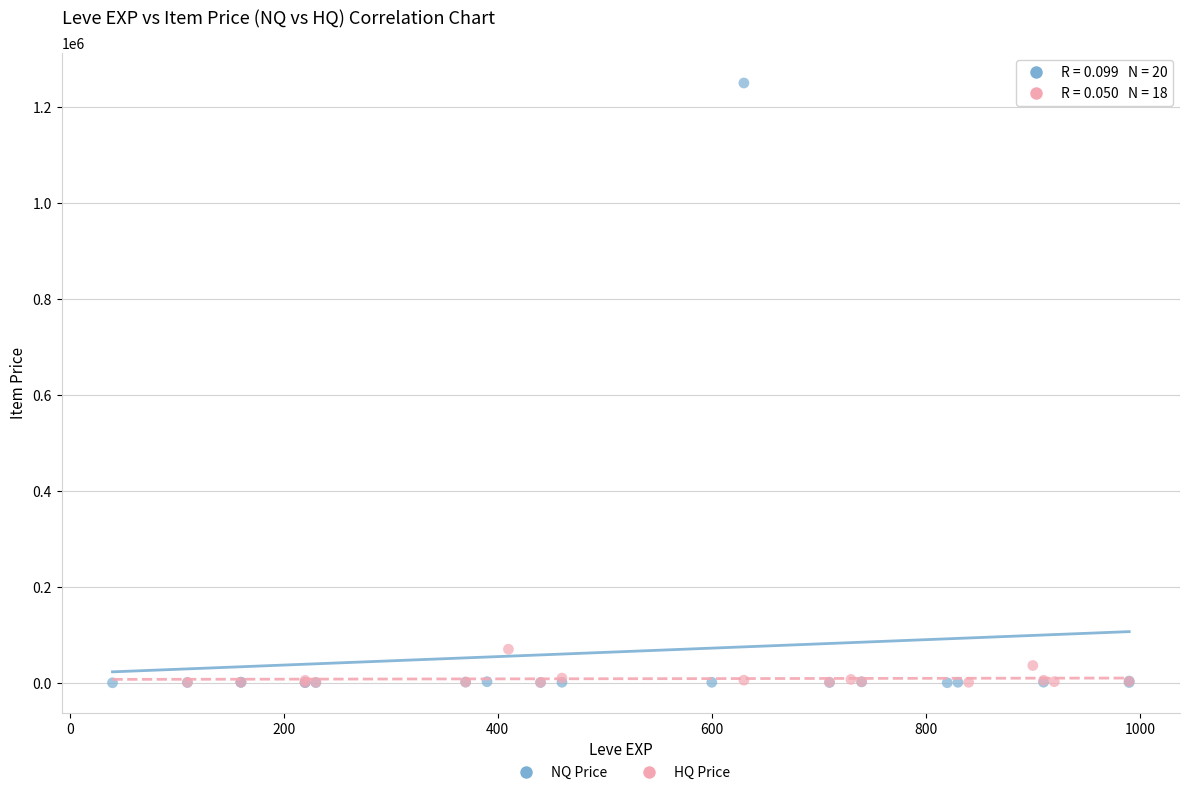

Which series reaches the maximum Y coordinate?

NQ Price